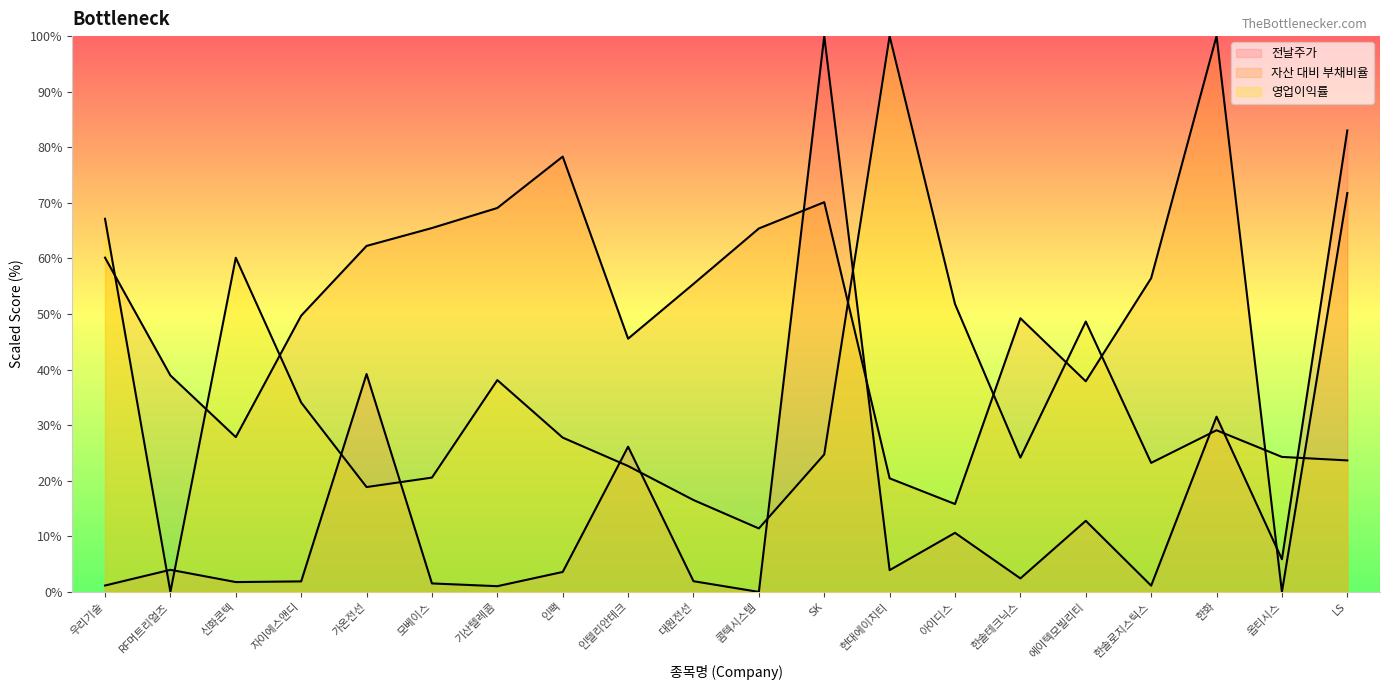

List the series in order of their peak value, lowest first.

전날주가, 자산 대비 부채비율, 영업이익률